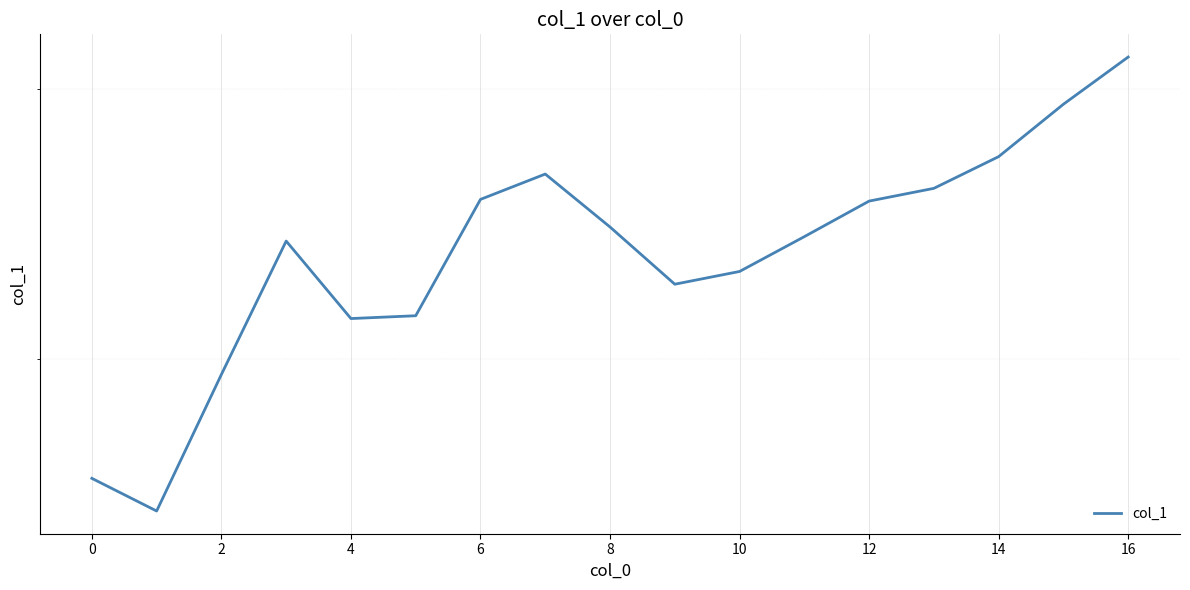

What is the sum of all values?

74.4